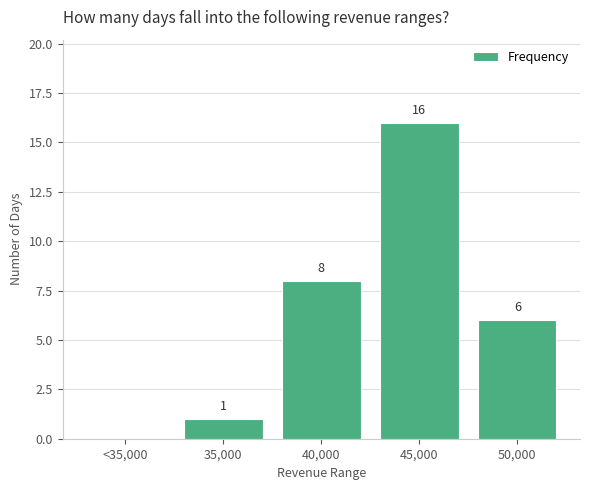

What is the maximum value shown in the chart?

16